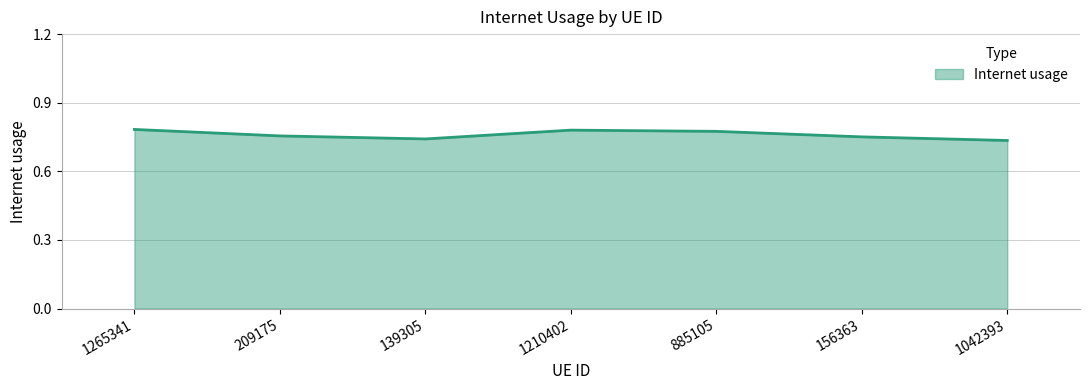

How many interior local peaks (higher than both neighbors) does the data have?

1